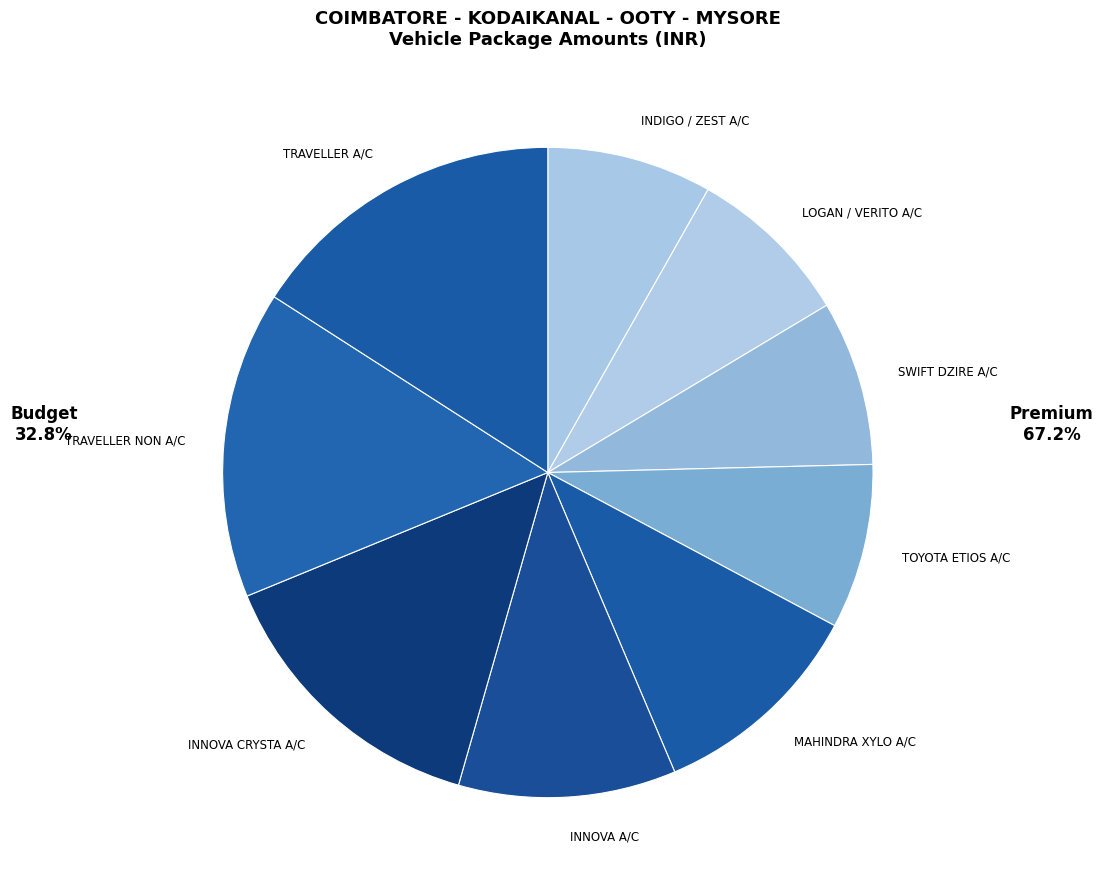

Combined, do TRAVELLER NON A/C and INNOVA A/C account for over 50%?

No